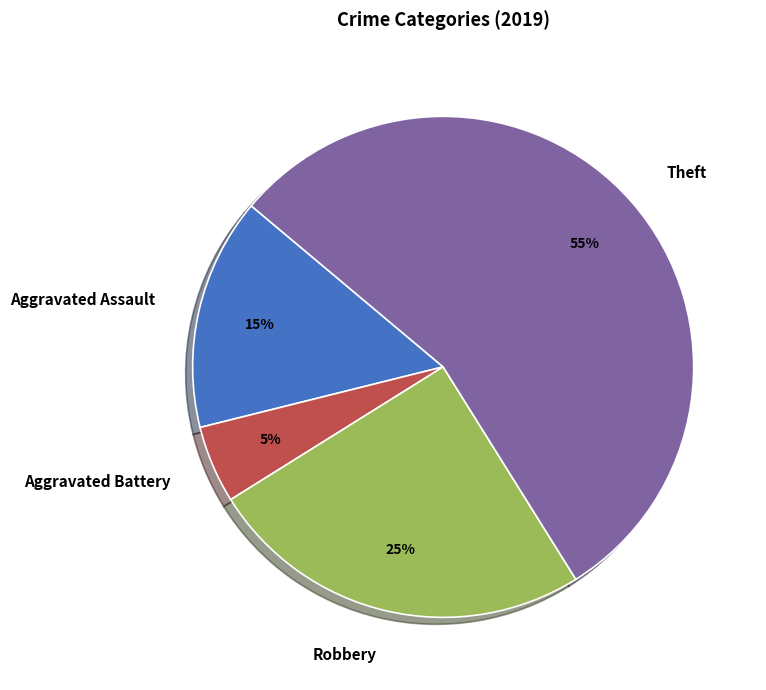

To the nearest percent, what is the combined percentage of Theft and Aggravated Assault?

70%